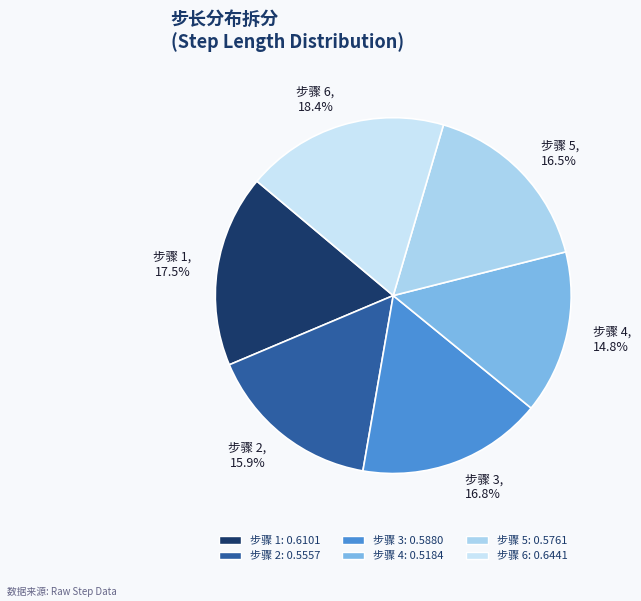

Does any single category account for the majority?

No